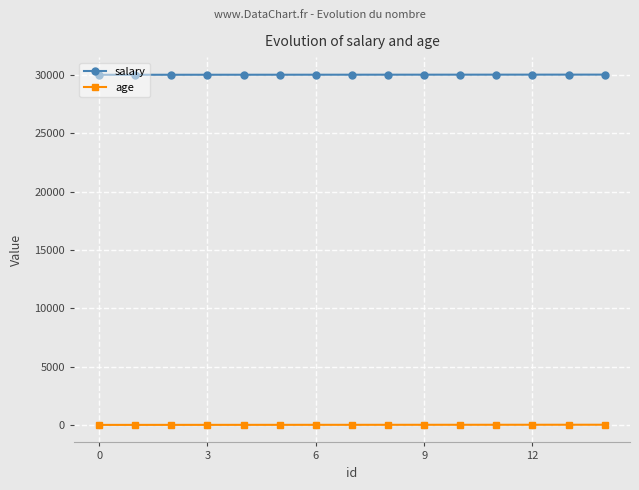

What is the average value of the age series?

27